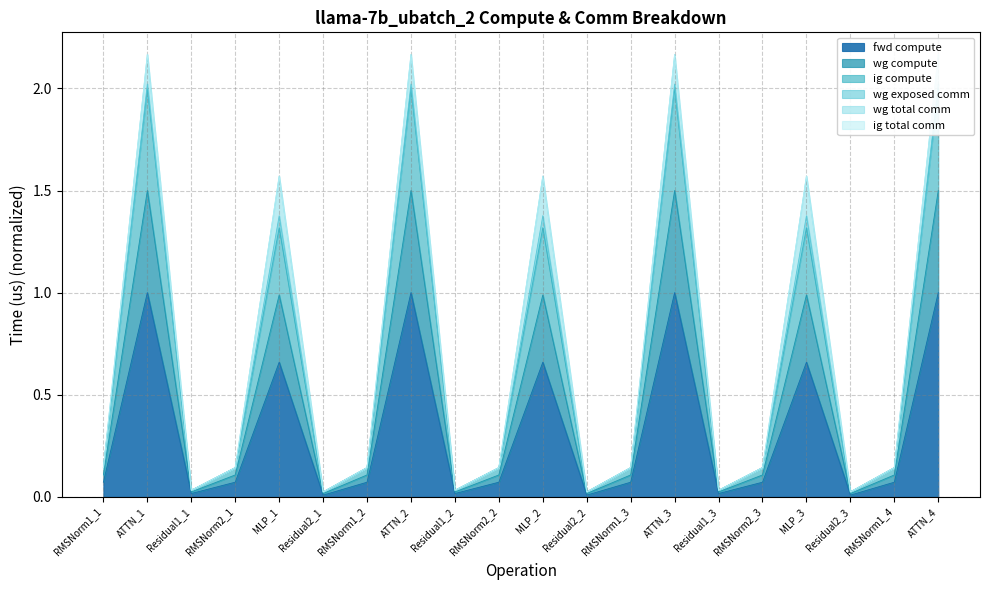

How many interior local peaks does the fwd compute series have?

6